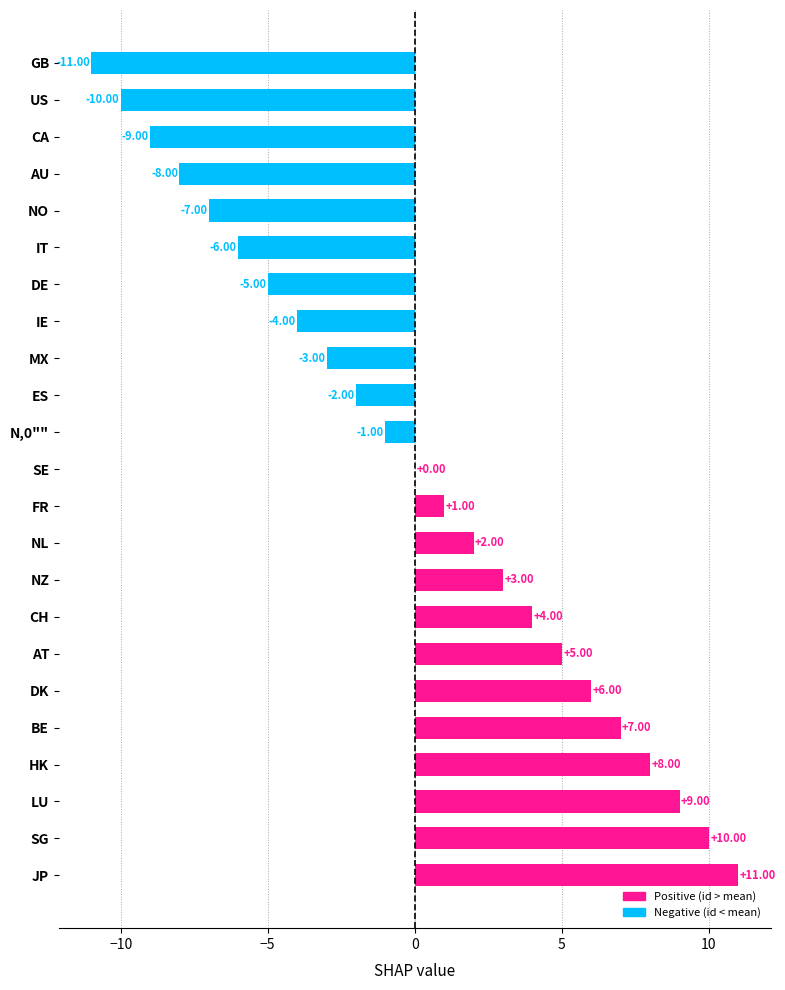

At which category does the chart reach its peak across all series?

JP